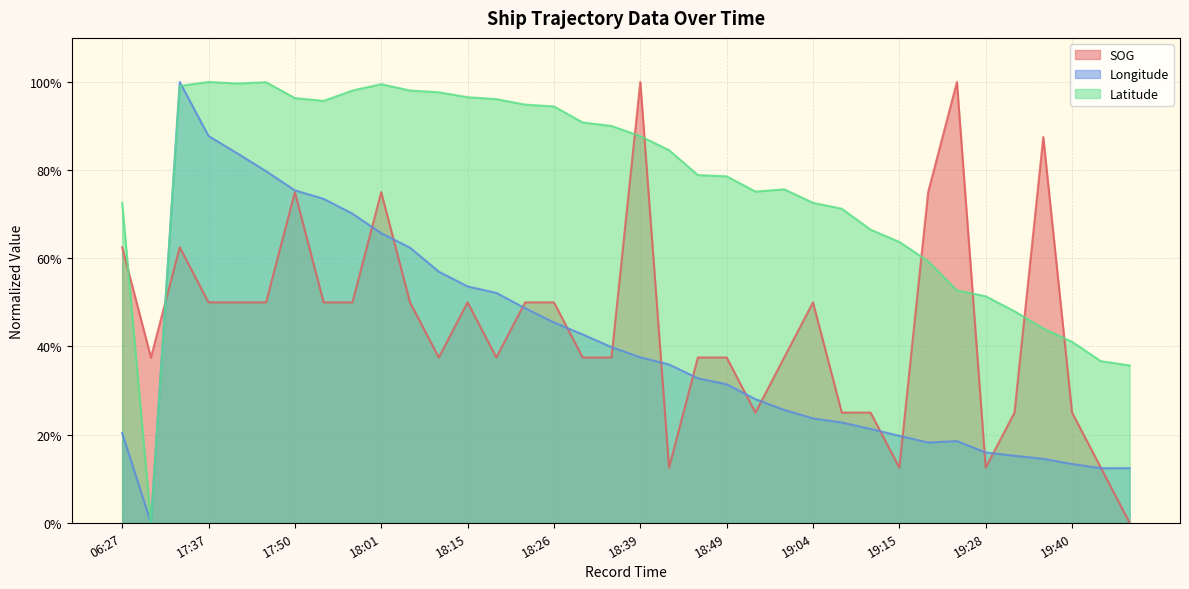

How many interior local peaks does the SOG series have?

8